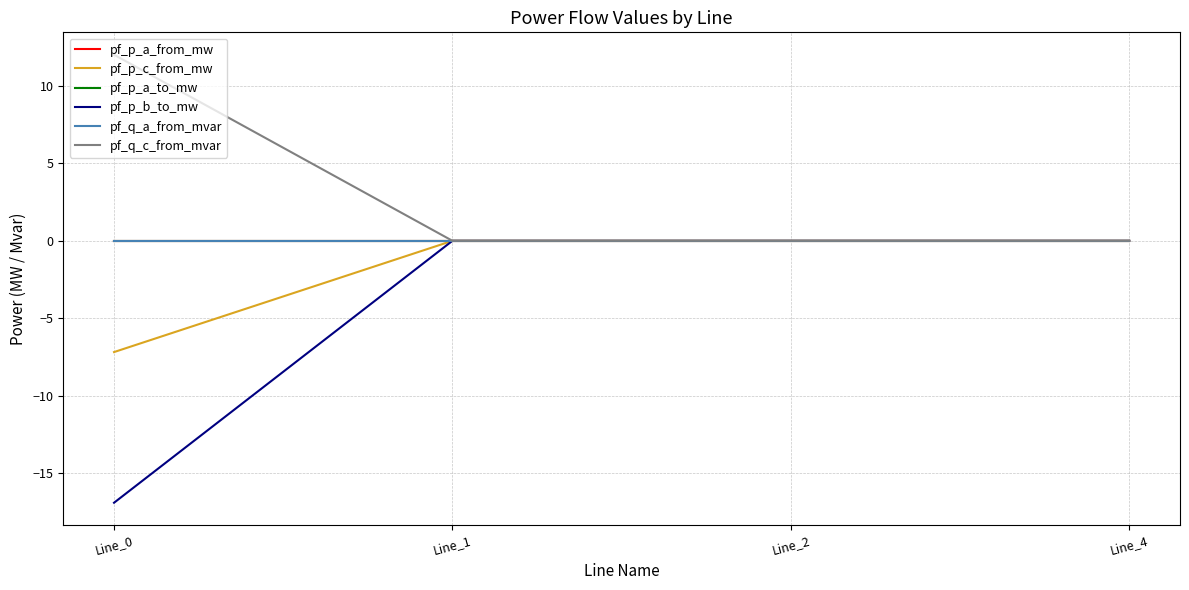

True or false: pf_p_a_from_mw and pf_q_c_from_mvar intersect in this chart.

False